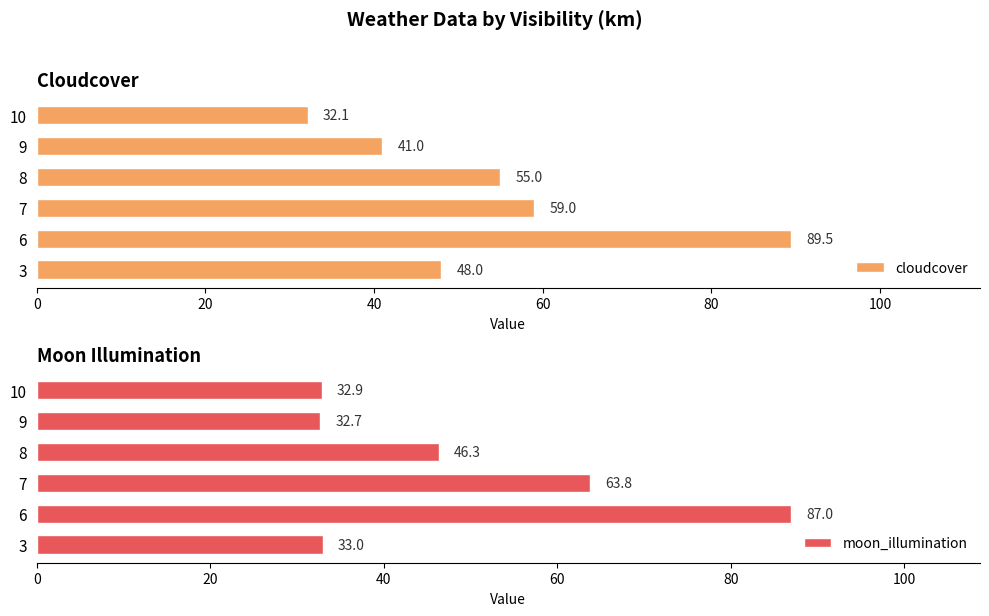

Are the bars horizontal?

Yes